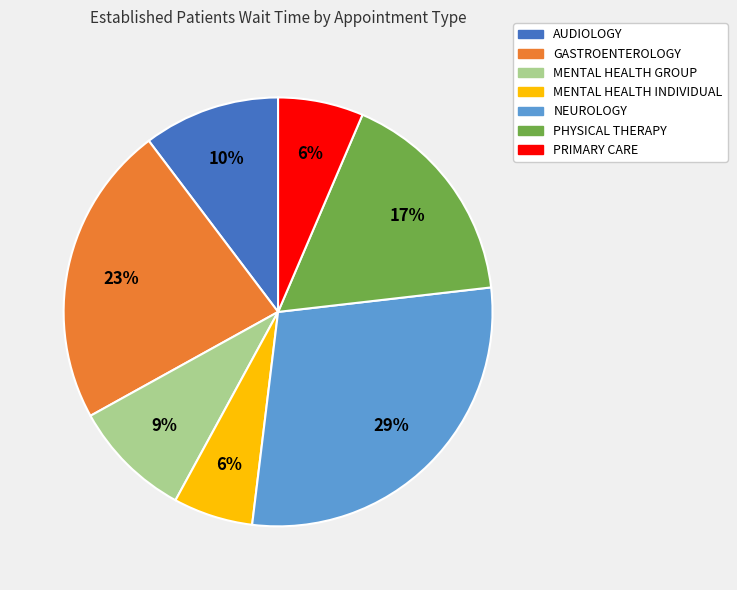

To the nearest percent, what percentage of the pie is PHYSICAL THERAPY?

17%